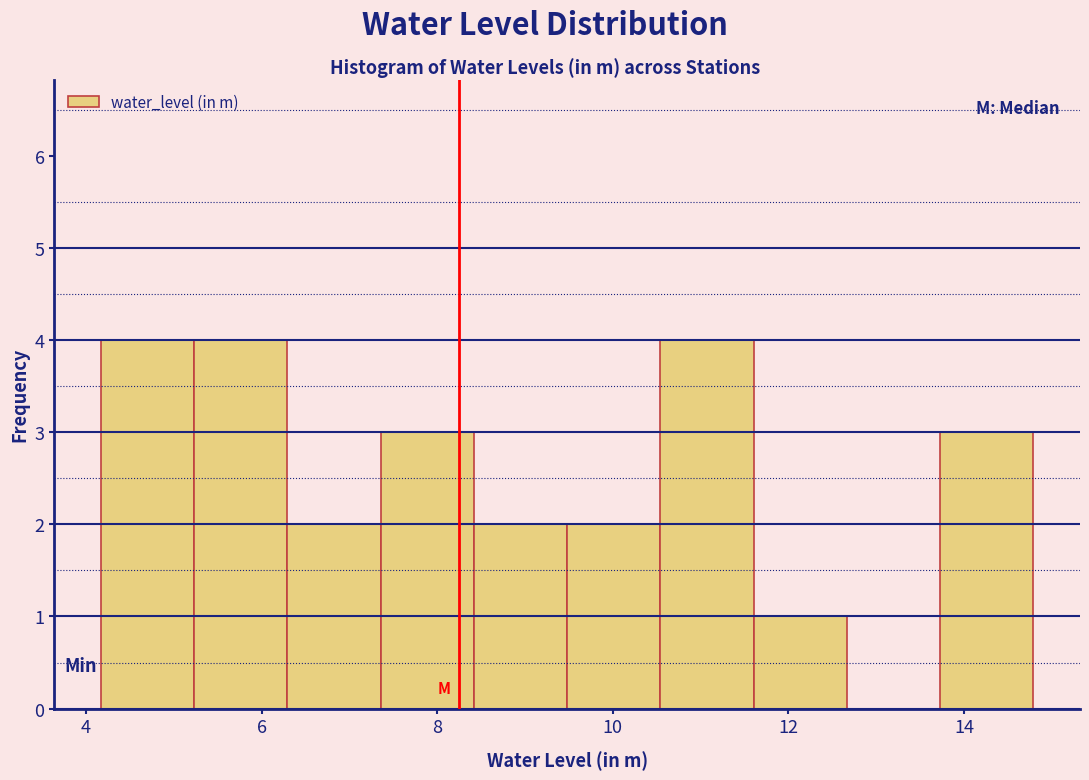

Reading left to right, list every bar in this chart as the range it spans on the x-axis followed by its height. Neither the bar edges nor the heights are printed on the chart, so give them approximately, as read against the axes.

4.2 to 5.2: 4
5.2 to 6.2: 4
6.2 to 7.4: 2
7.4 to 8.4: 3
8.4 to 9.4: 2
9.4 to 10.6: 2
10.6 to 11.6: 4
11.6 to 12.6: 1
12.6 to 13.8: 0
13.8 to 14.8: 3